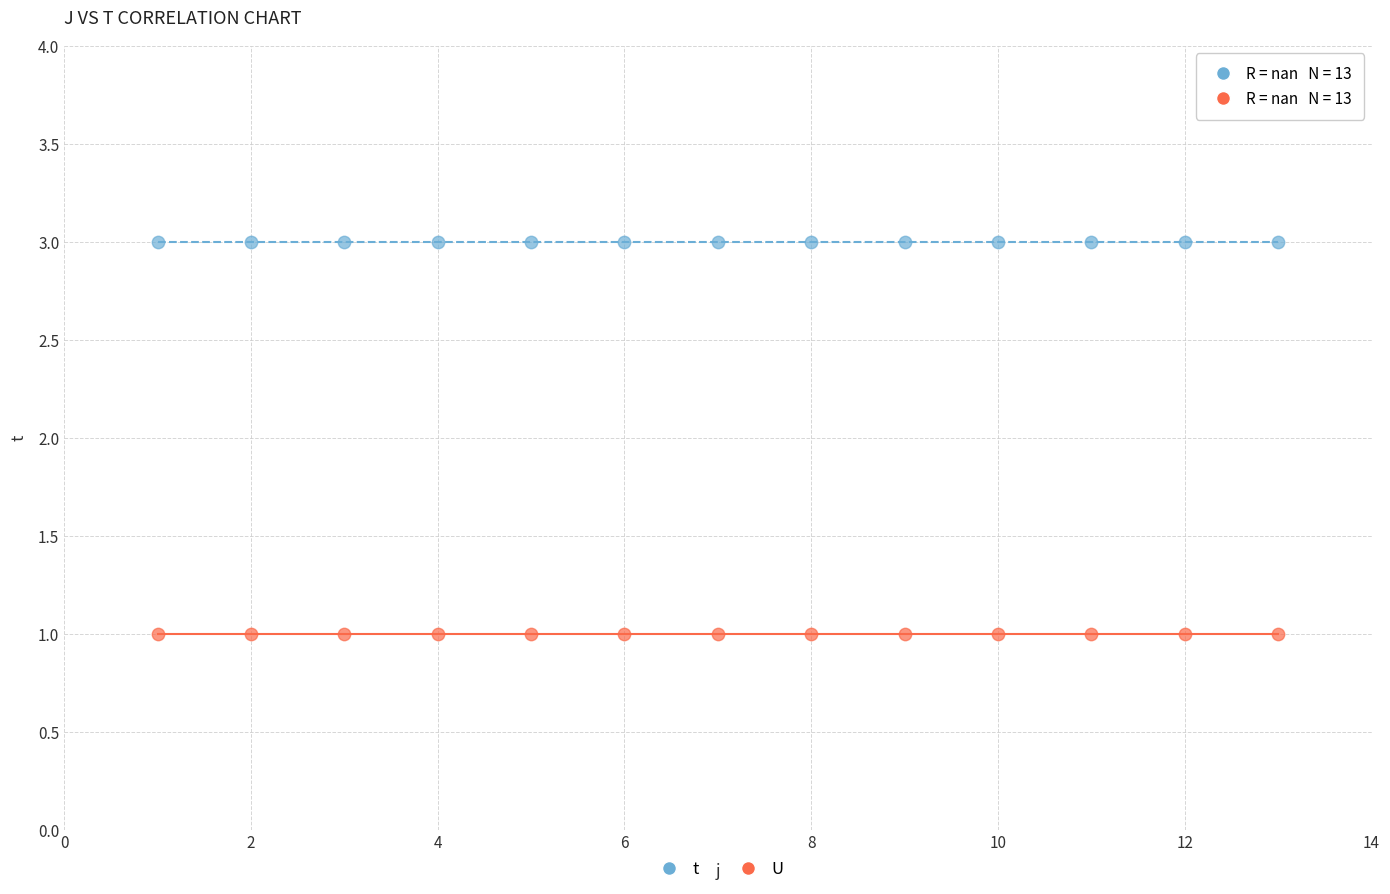

Which series reaches the maximum Y coordinate?

t